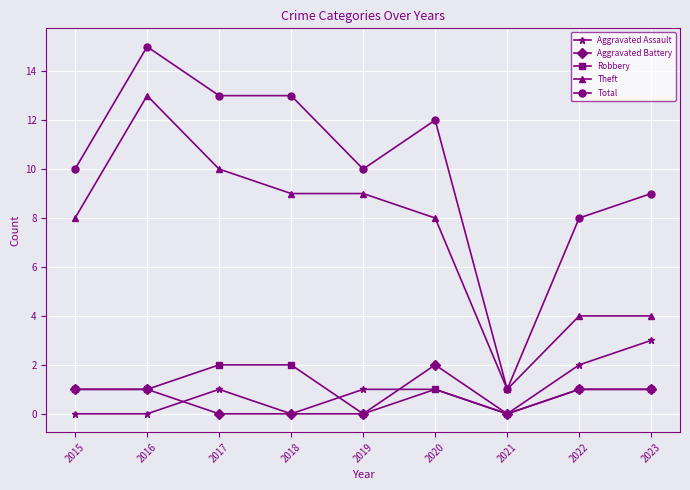

Reading right to left, what are all the values shown in this chart?

Aggravated Assault: 2023=3	2022=2	2021=0	2020=1	2019=1	2018=0	2017=1	2016=0	2015=0
Aggravated Battery: 2023=1	2022=1	2021=0	2020=2	2019=0	2018=0	2017=0	2016=1	2015=1
Robbery: 2023=1	2022=1	2021=0	2020=1	2019=0	2018=2	2017=2	2016=1	2015=1
Theft: 2023=4	2022=4	2021=1	2020=8	2019=9	2018=9	2017=10	2016=13	2015=8
Total: 2023=9	2022=8	2021=1	2020=12	2019=10	2018=13	2017=13	2016=15	2015=10